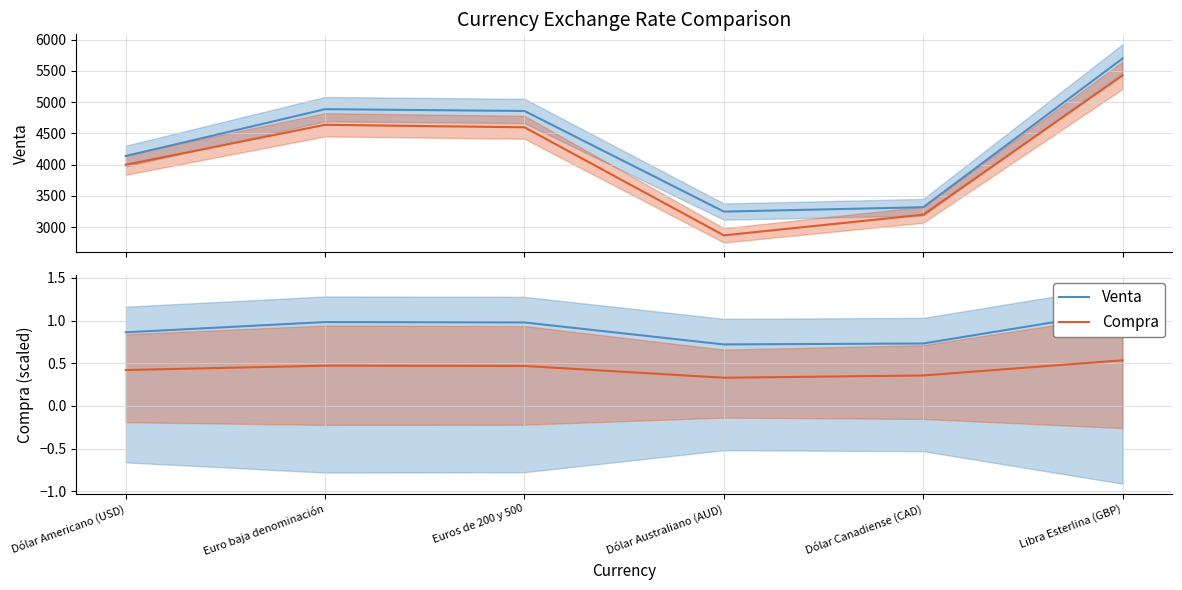

Reading left to right, transcribe all the data shown in this chart.

Venta: Dólar Americano (USD)=0.9	Euro baja denominación=1.0	Euros de 200 y 500=1.0	Dólar Australiano (AUD)=0.7	Dólar Canadiense (CAD)=0.7	Libra Esterlina (GBP)=1.1
Compra: Dólar Americano (USD)=0.4	Euro baja denominación=0.5	Euros de 200 y 500=0.5	Dólar Australiano (AUD)=0.3	Dólar Canadiense (CAD)=0.4	Libra Esterlina (GBP)=0.5